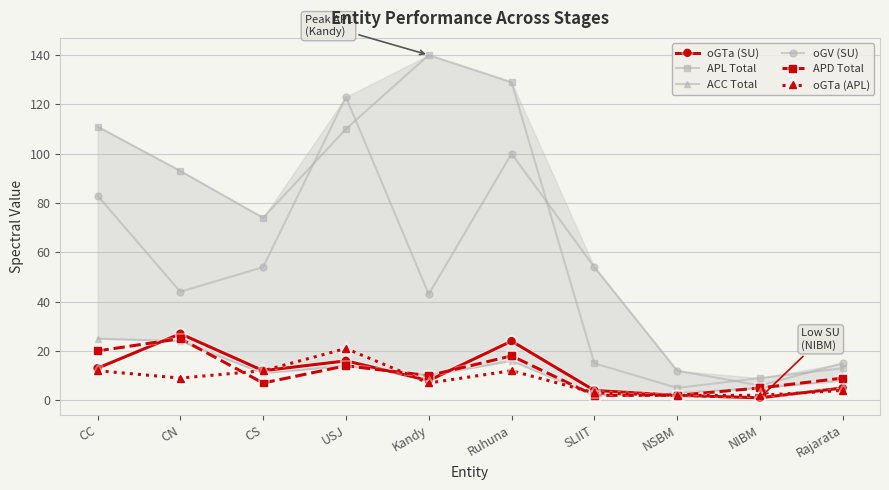

Which category has the highest value across all series?

Kandy